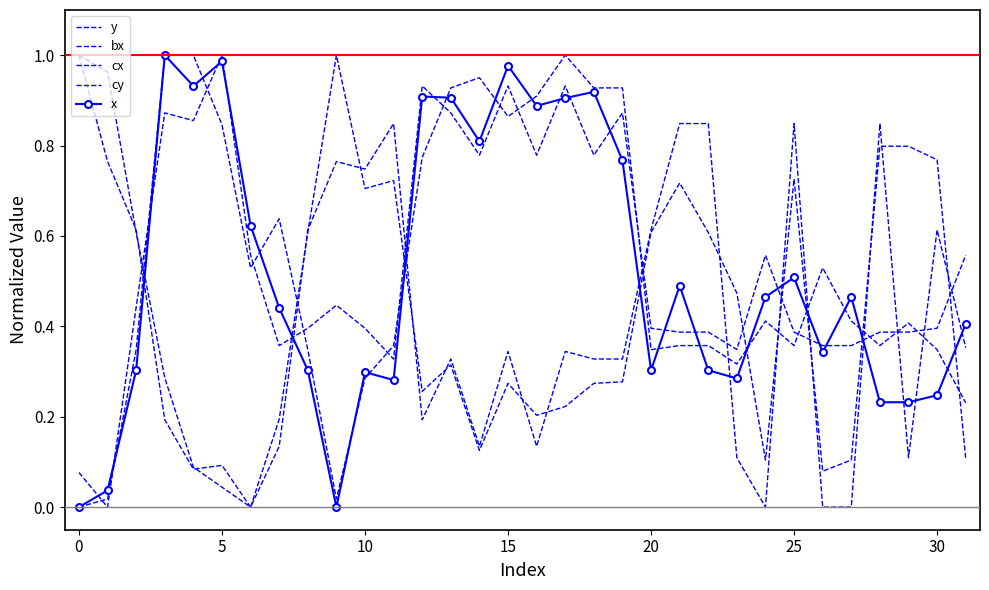

What are all the series names shown in the legend?

y, bx, cx, cy, x